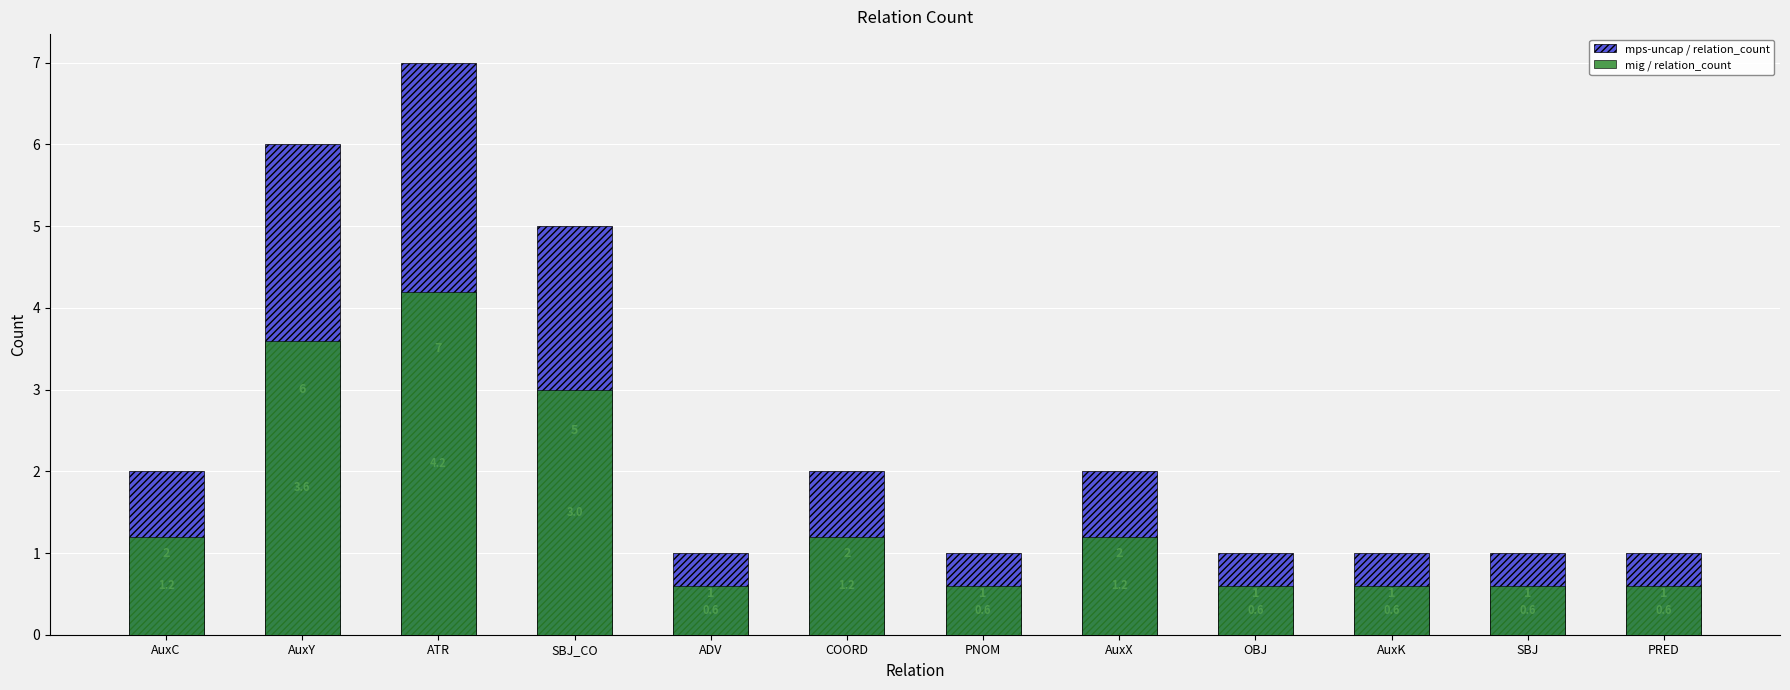

How many distinct data groups are displayed?

2